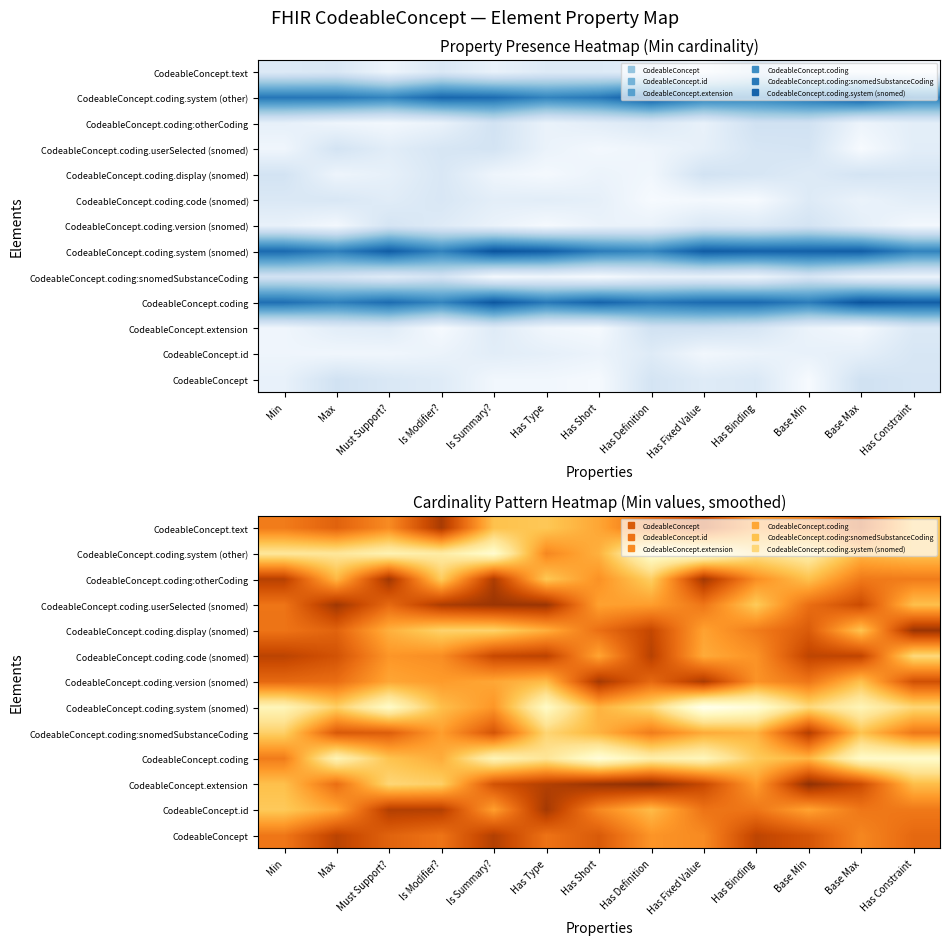

What is the minimum value shown in the chart?

0.2